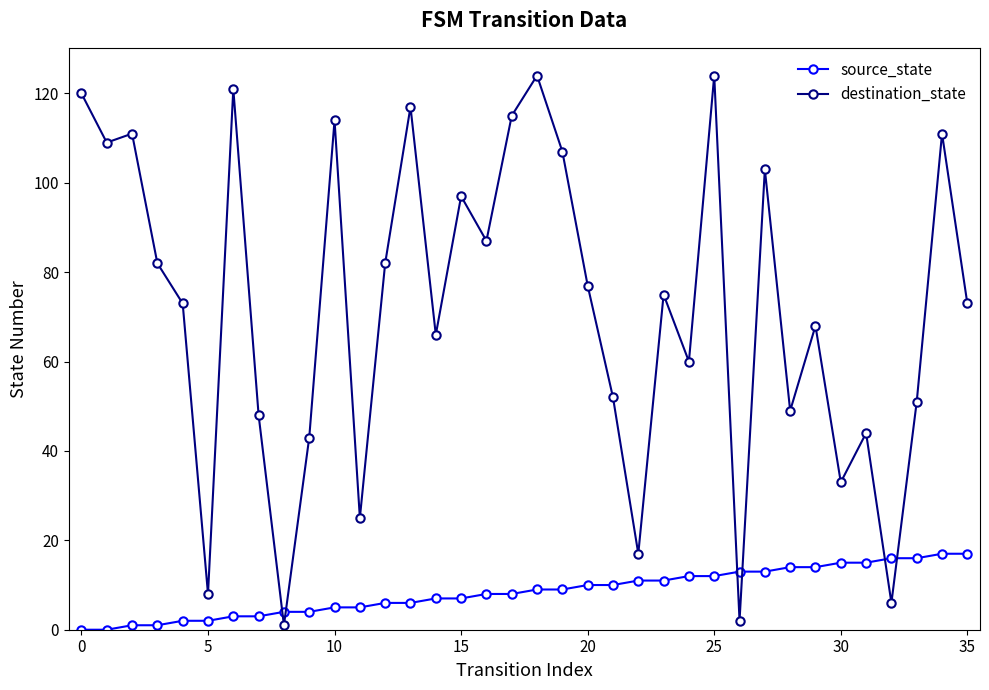

True or false: destination_state and source_state cross at least once.

True